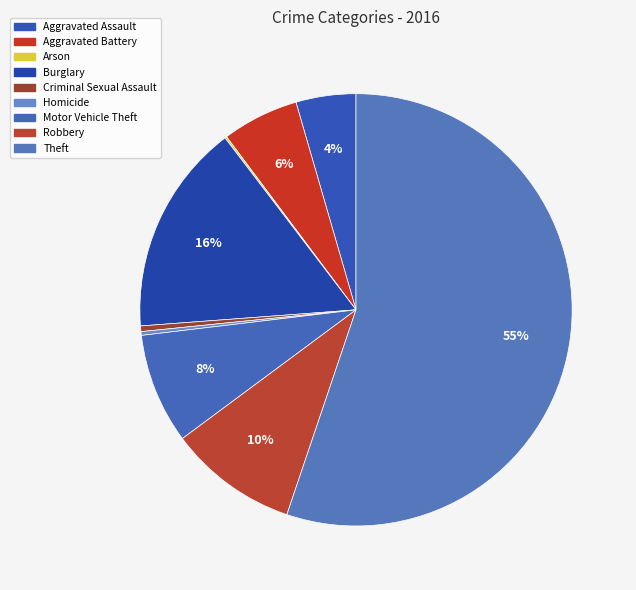

Which has a higher value, Motor Vehicle Theft or Aggravated Battery?

Motor Vehicle Theft